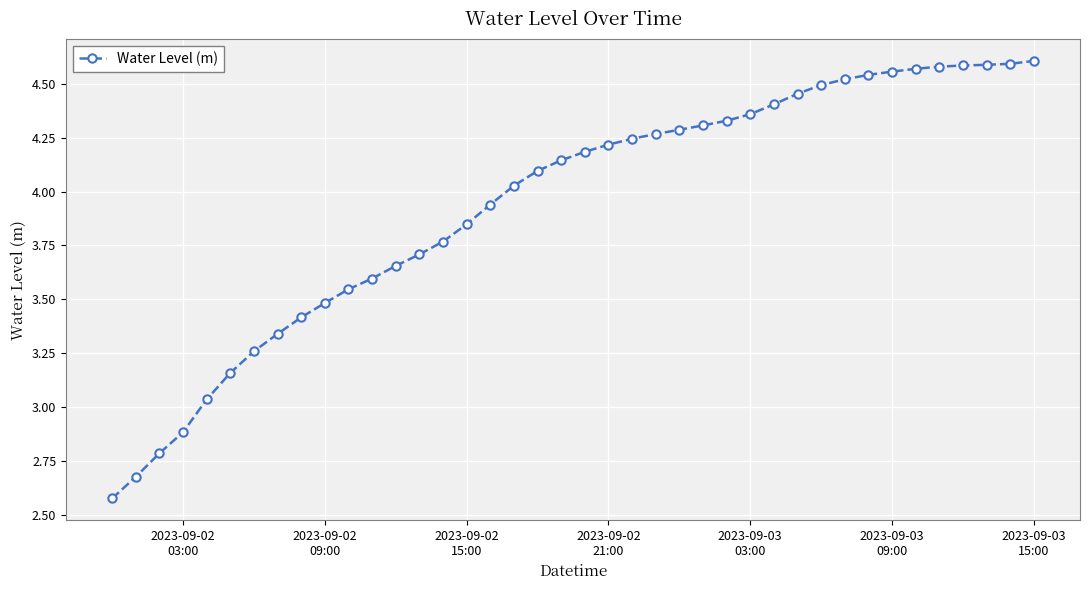

What is the difference between the maximum and minimum values?

2.0